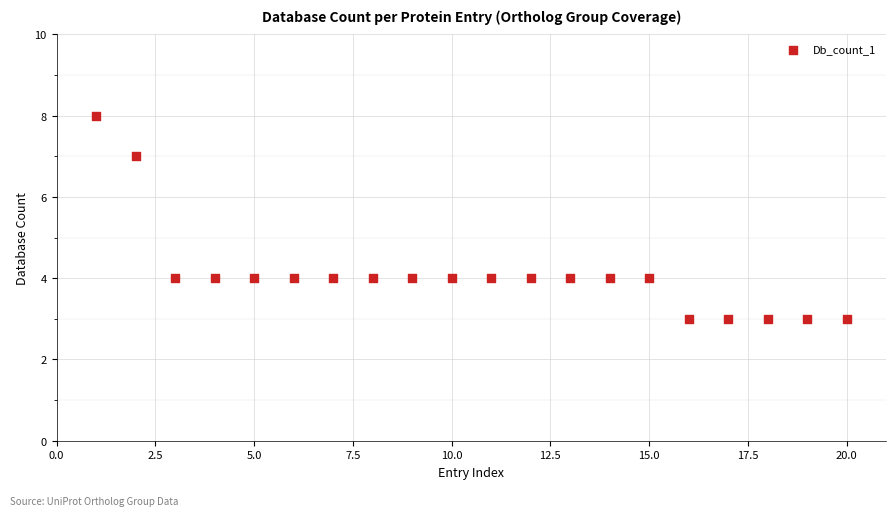

What is the range of Y values (max minus min)?

5